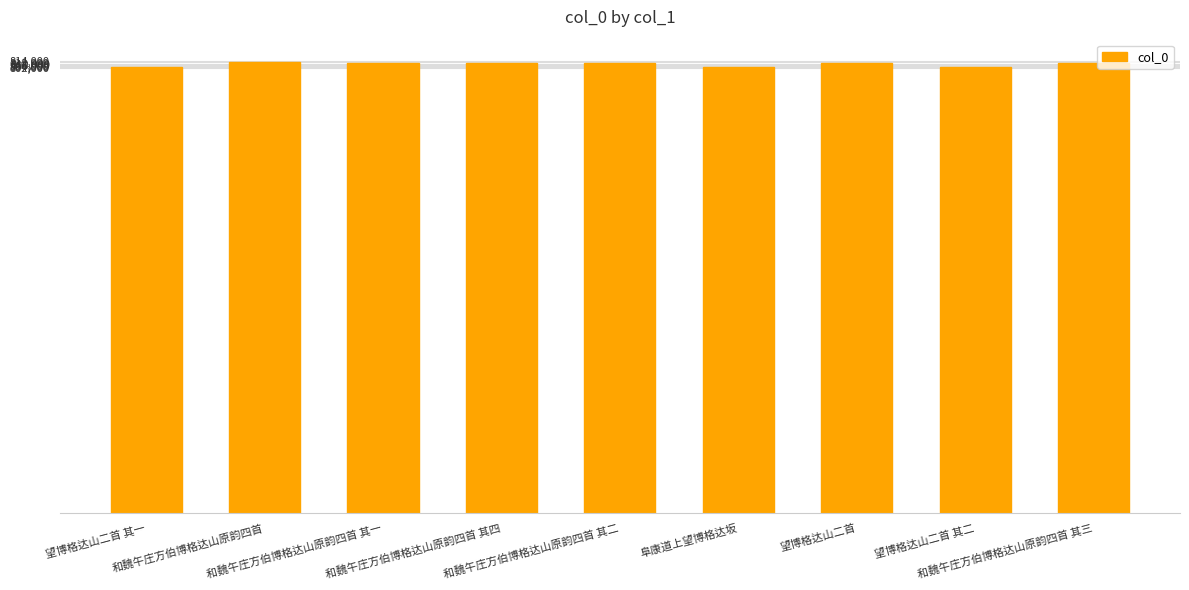

True or false: the data shows 1319171 at 和魏午庄方伯博格达山原韵四首 其二.

False